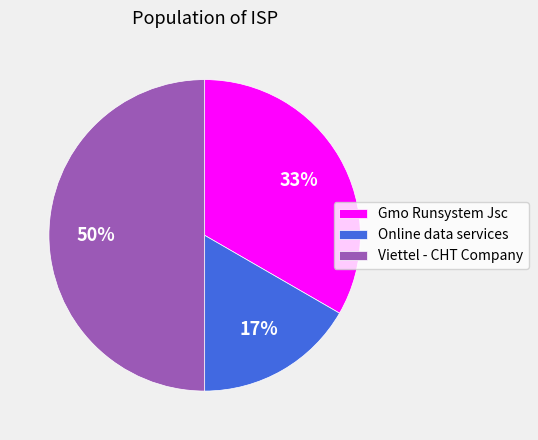

Which has a higher value, Online data services or Gmo Runsystem Jsc?

Gmo Runsystem Jsc